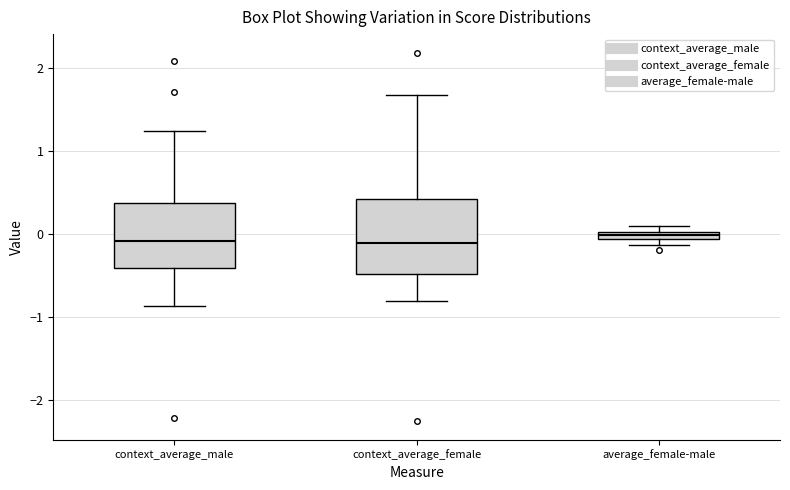

Which box is the tallest, from its lower edge to its upper edge?

context_average_female